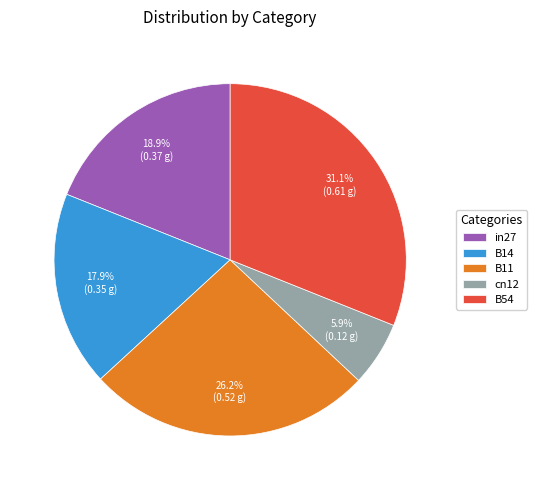

Which has a higher value, B54 or B14?

B54